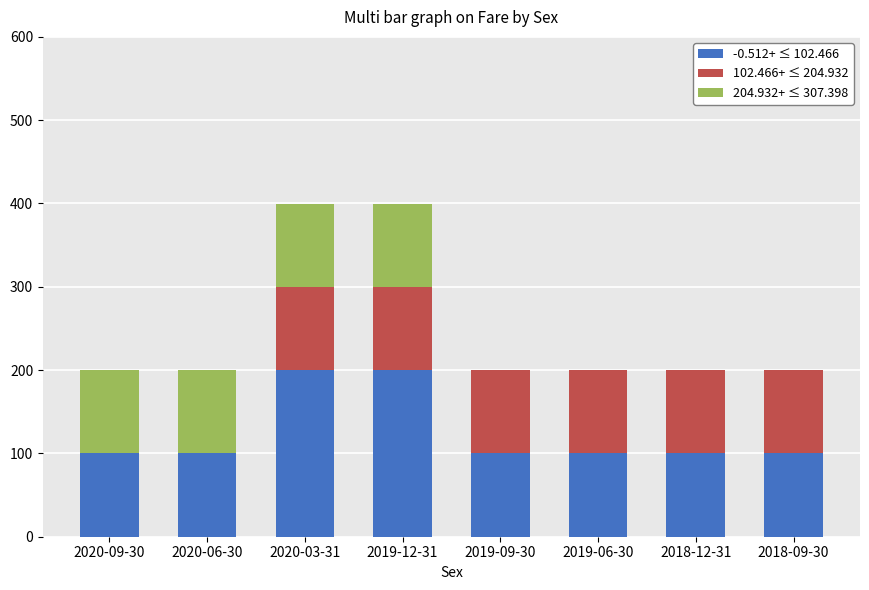

The -0.512+ ≤ 102.466 series shows 132 at 2018-09-30. True or false?

False